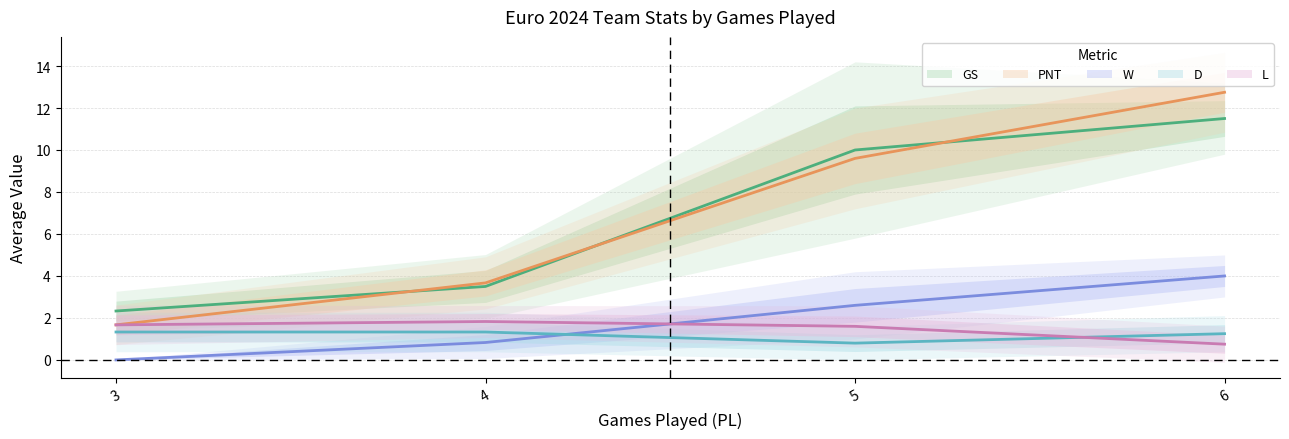

Rank the categories by D value from lowest to highest.

5, 6, 3, 4